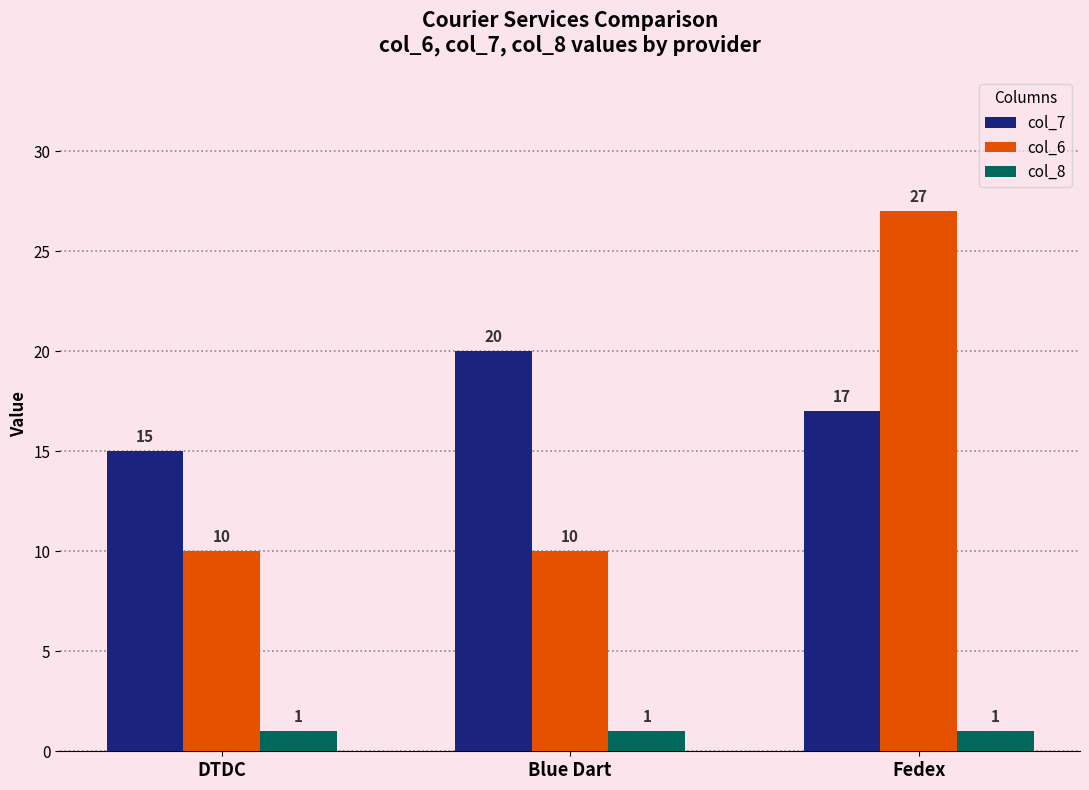

What position from the left is DTDC?

1